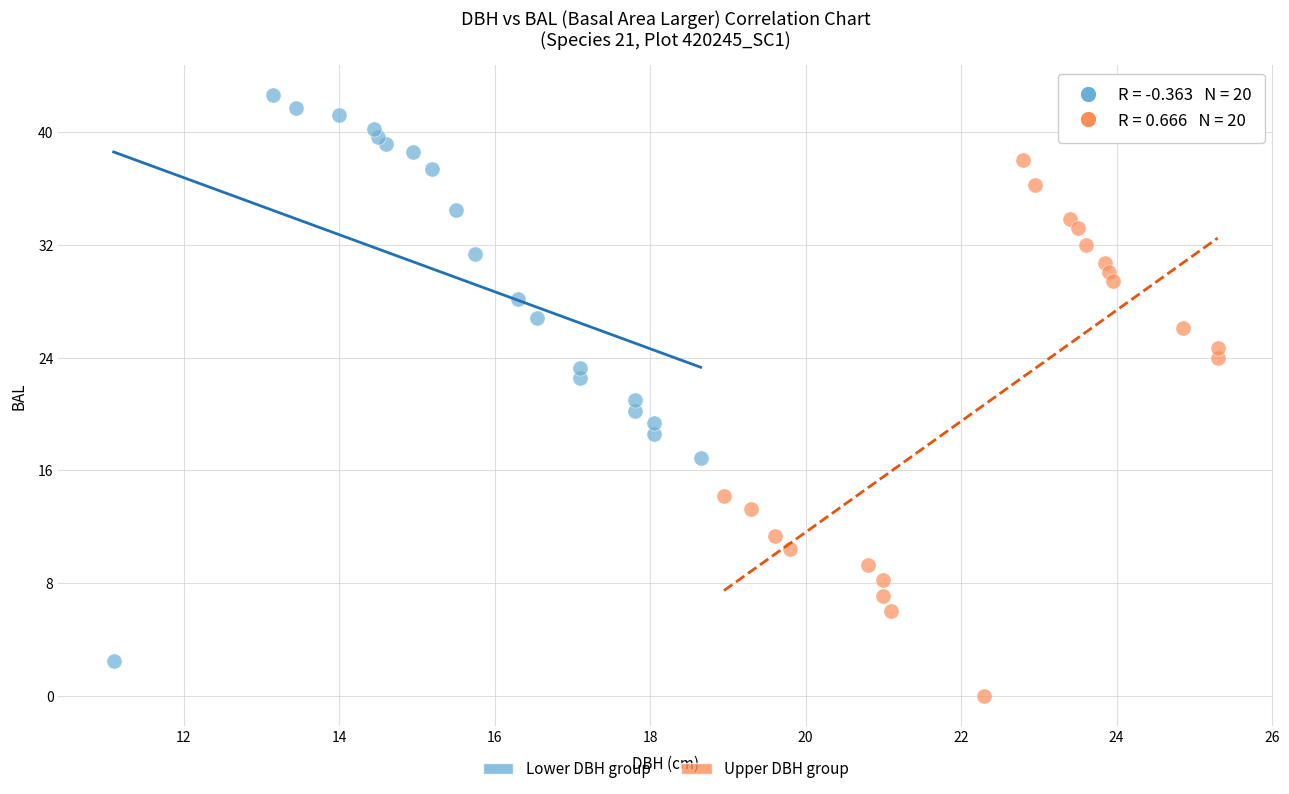

Which series contains the highest Y value?

Lower DBH group